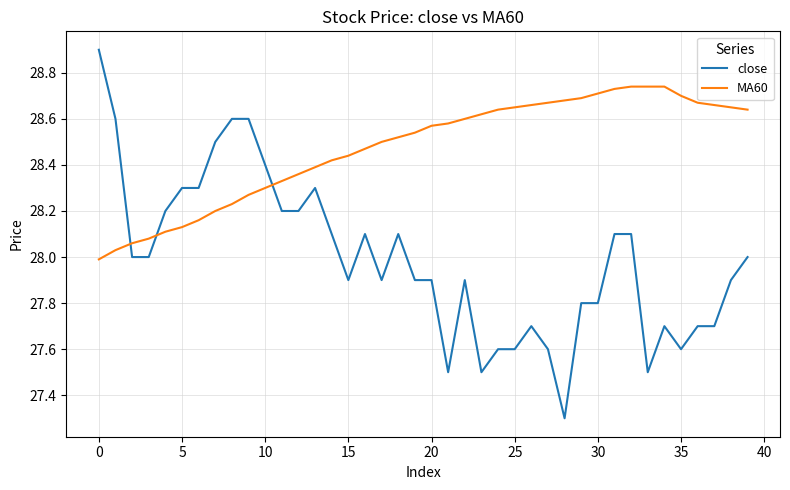

Which series has the largest total across all categories?

MA60